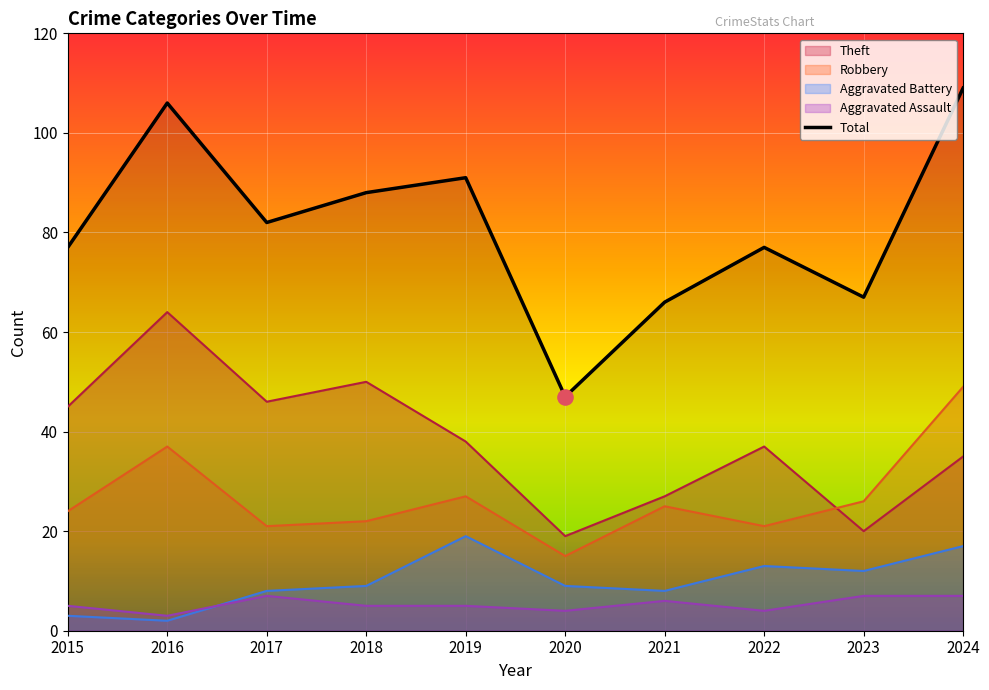

Which series has the largest total across all categories?

Total